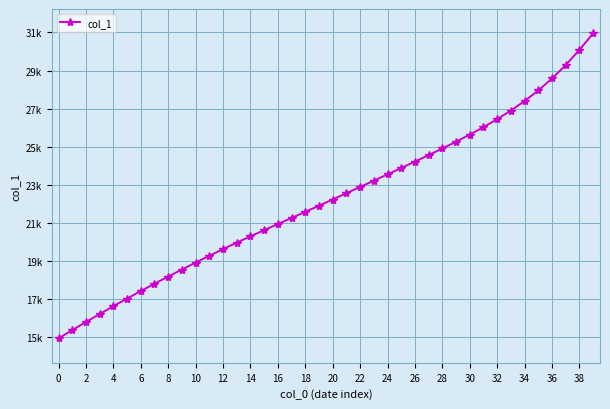

Count the number of values greater than 22769.

20